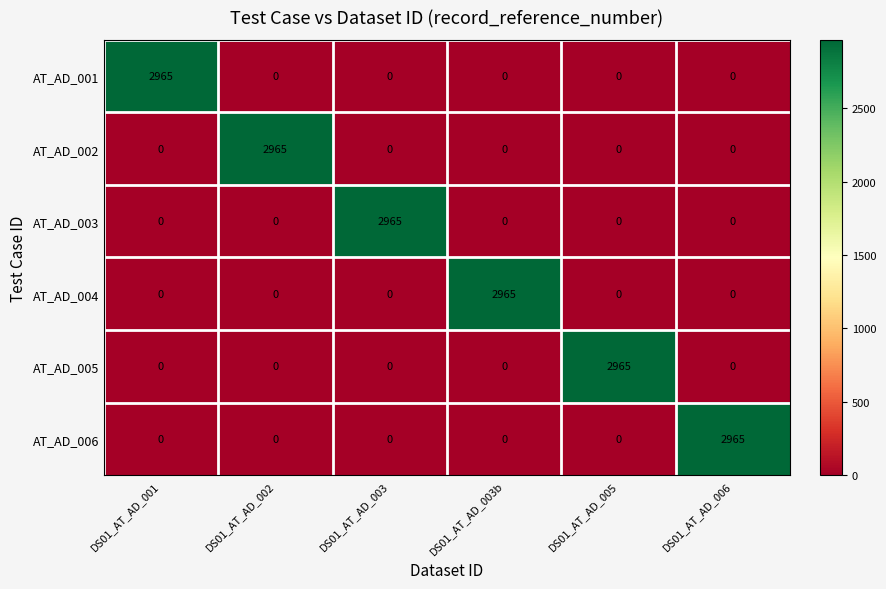

What is the spread (max minus min) of values at DS01_AT_AD_005?

2965